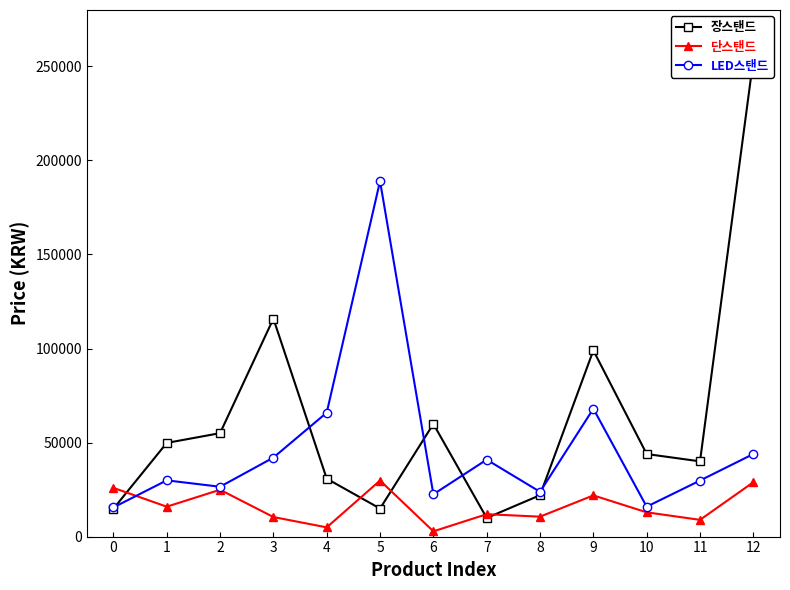

Which has a higher value, 12 or 10?

12